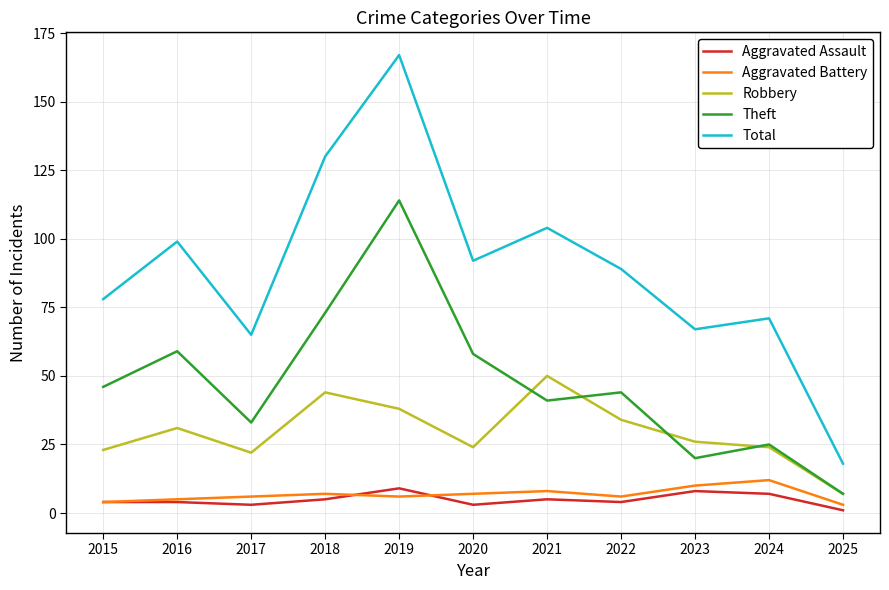

Reading right to left, list all the values displayed in this chart.

Aggravated Assault: 1	7	8	4	5	3	9	5	3	4	4
Aggravated Battery: 3	12	10	6	8	7	6	7	6	5	4
Robbery: 7	24	26	34	50	24	38	44	22	31	23
Theft: 7	25	20	44	41	58	114	73	33	59	46
Total: 18	71	67	89	104	92	167	130	65	99	78